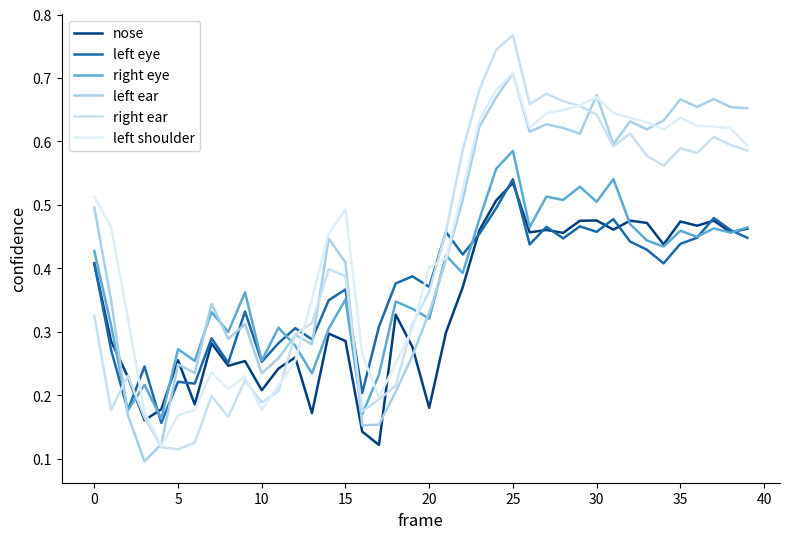

Does the chart display data point markers on the line(s)?

No